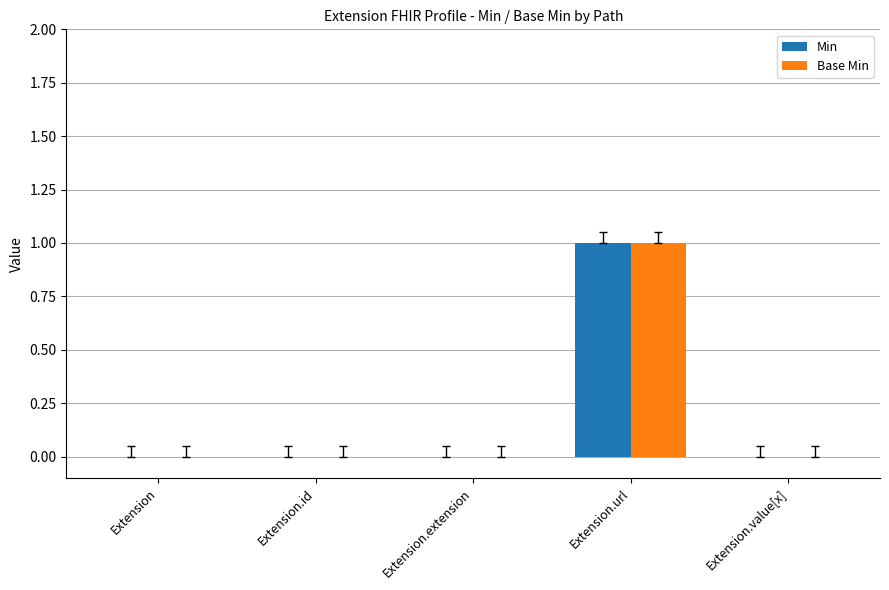

At which category is the sum across all series the highest?

Extension.url